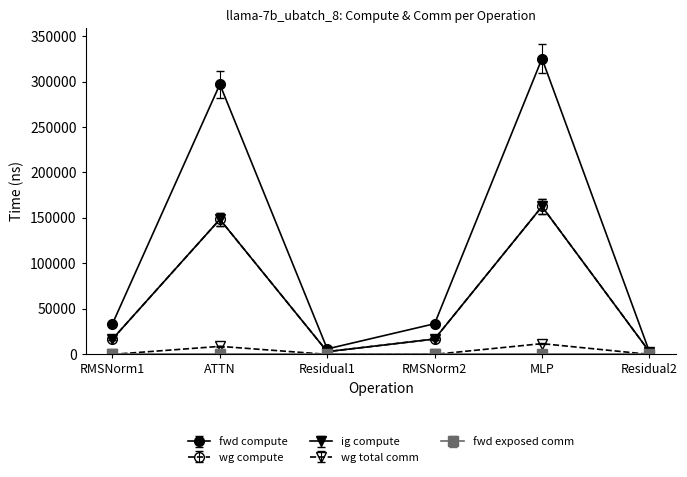

At which category does wg total comm reach its first local peak?

ATTN